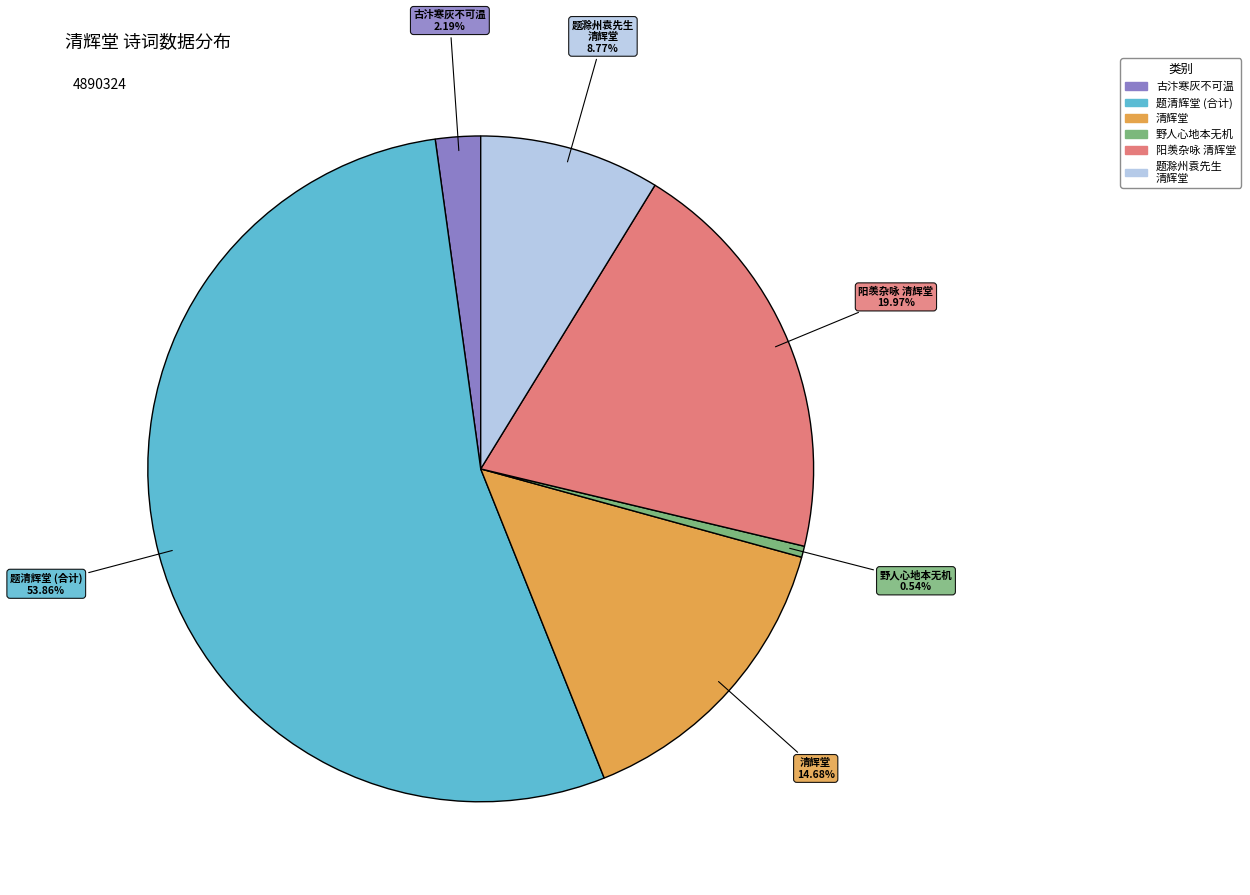

Does any single category account for the majority?

Yes